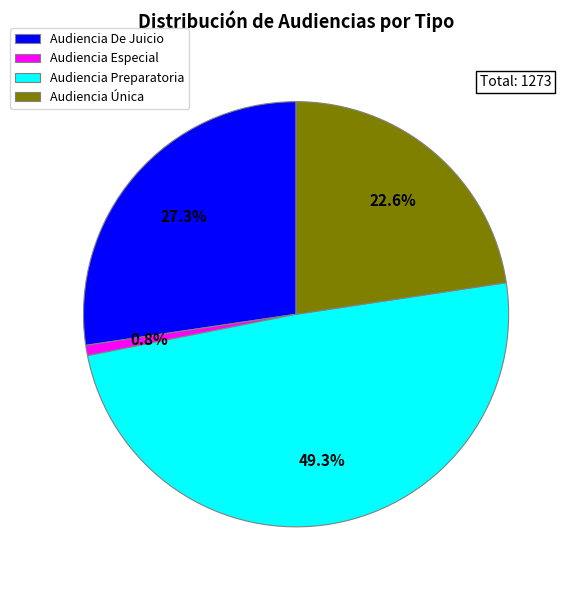

To the nearest percent, what portion does Audiencia Única represent?

23%